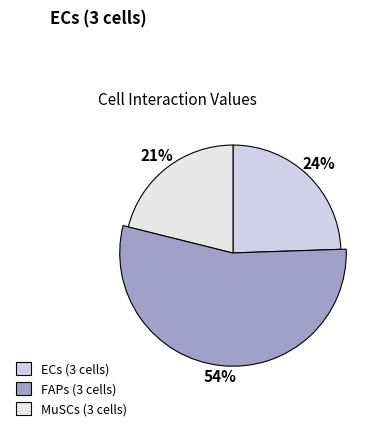

What percentage do ECs
(3 cells) and FAPs
(3 cells) together represent?

78.9%